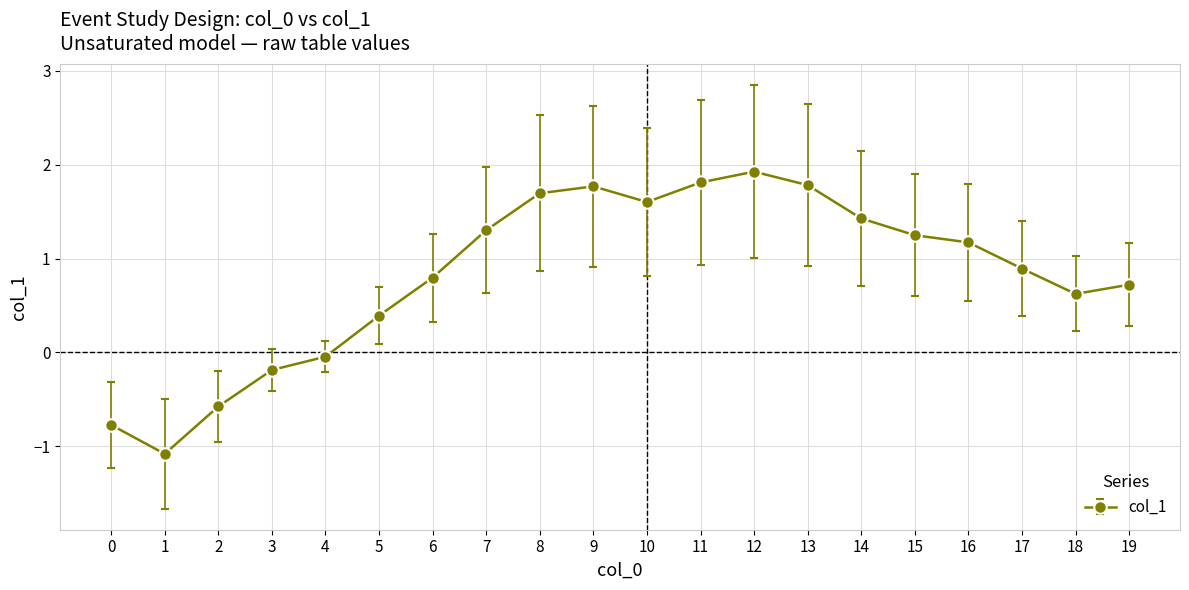

Is it true that the value at 12 is 1.9?

True